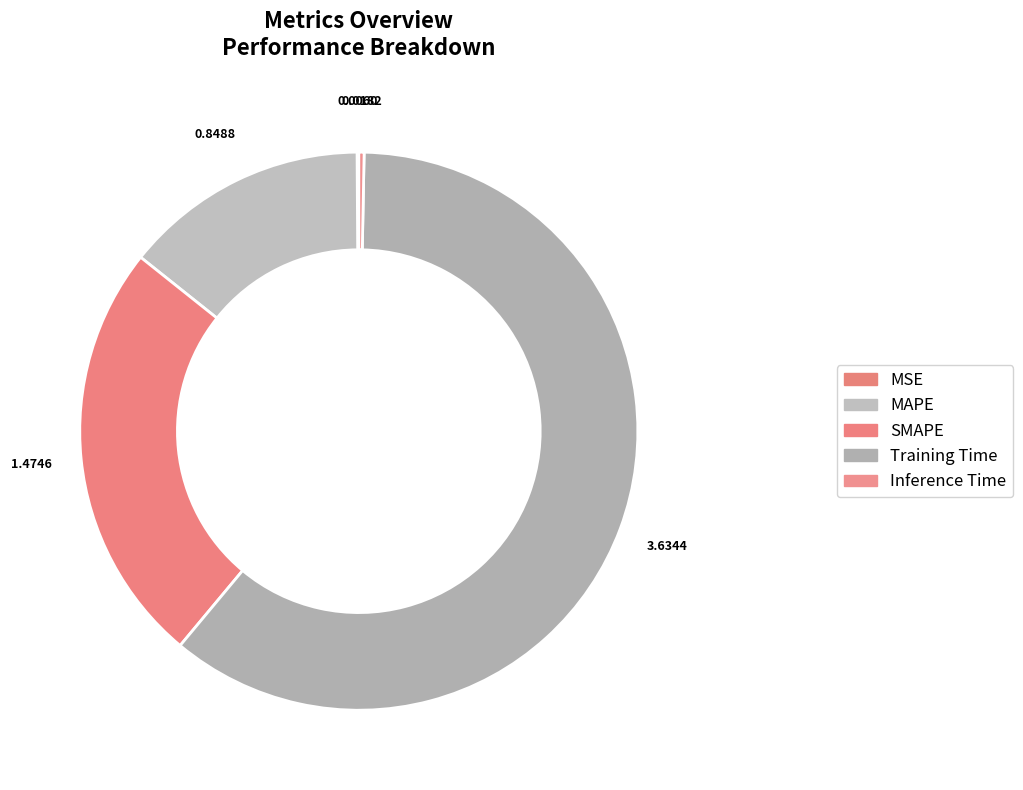

Which category accounts for the majority?

Training Time